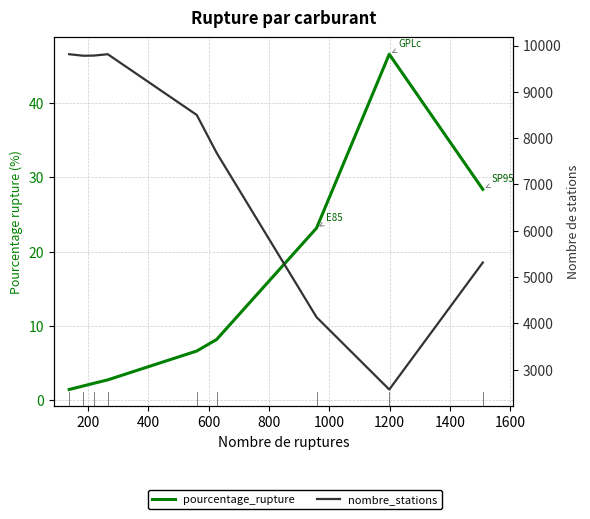

What is the difference between the second highest and second lowest values in the nombre_stations series?

5678.0